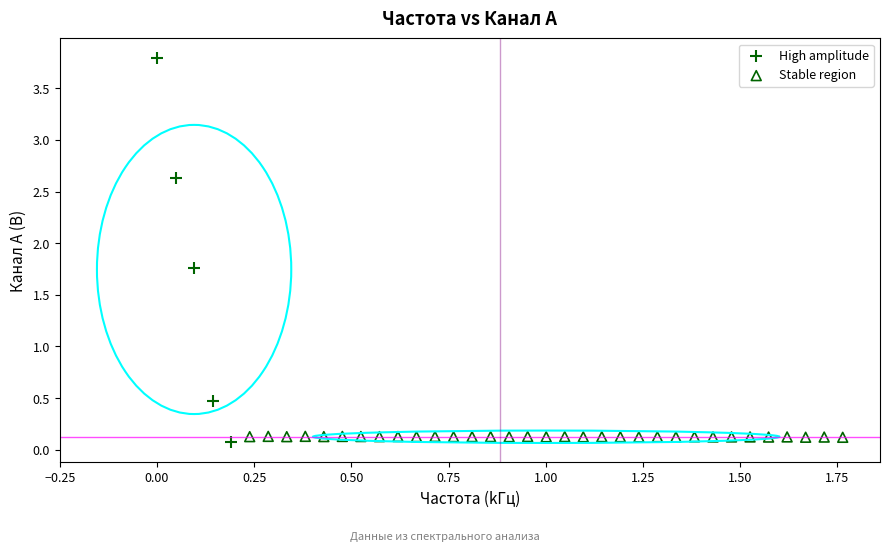

Which series has the largest Y range (max minus min)?

High amplitude